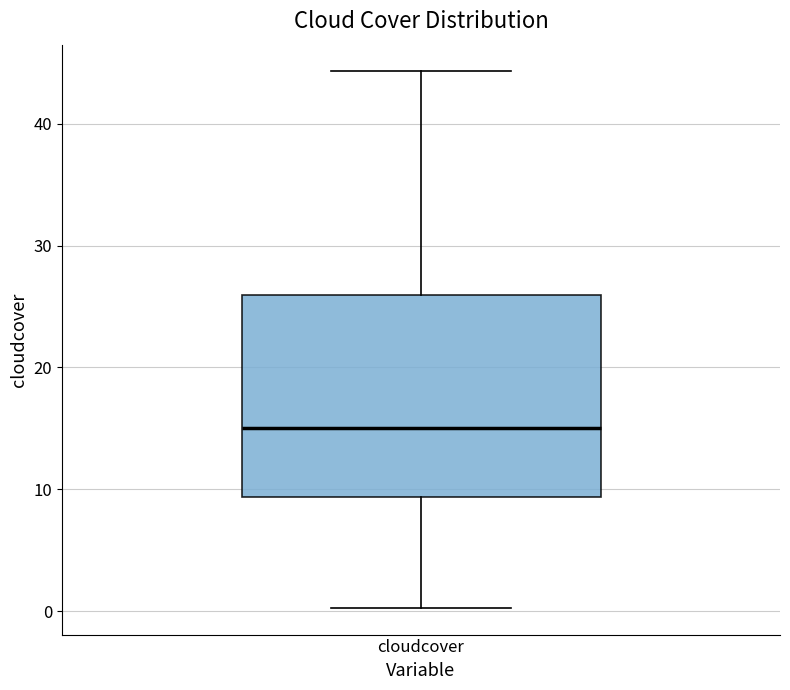

Where is the lower edge of the box for cloudcover on the y-axis? The values are not printed on the chart, so give them approximately, as read against the axis.

9